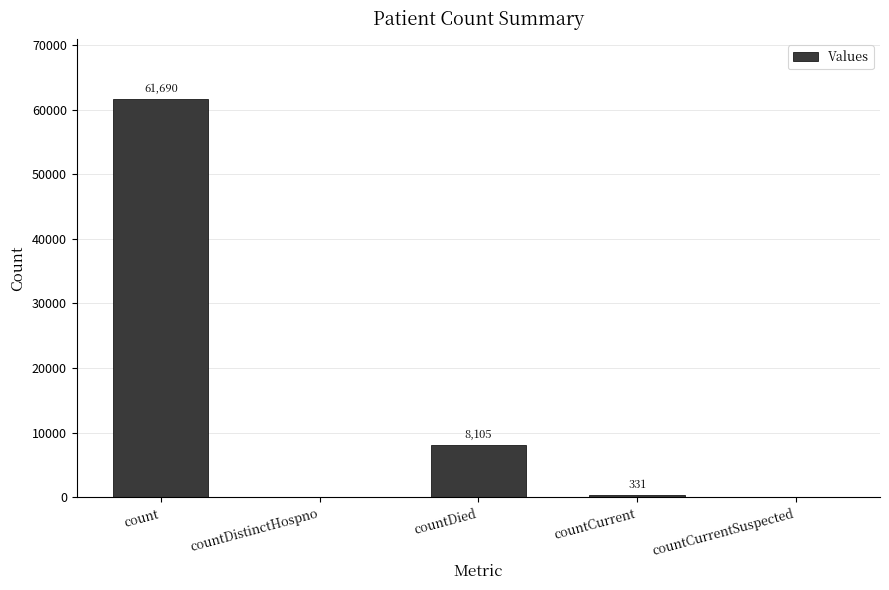

Is it true that the value at countDistinctHospno is -19050?

False